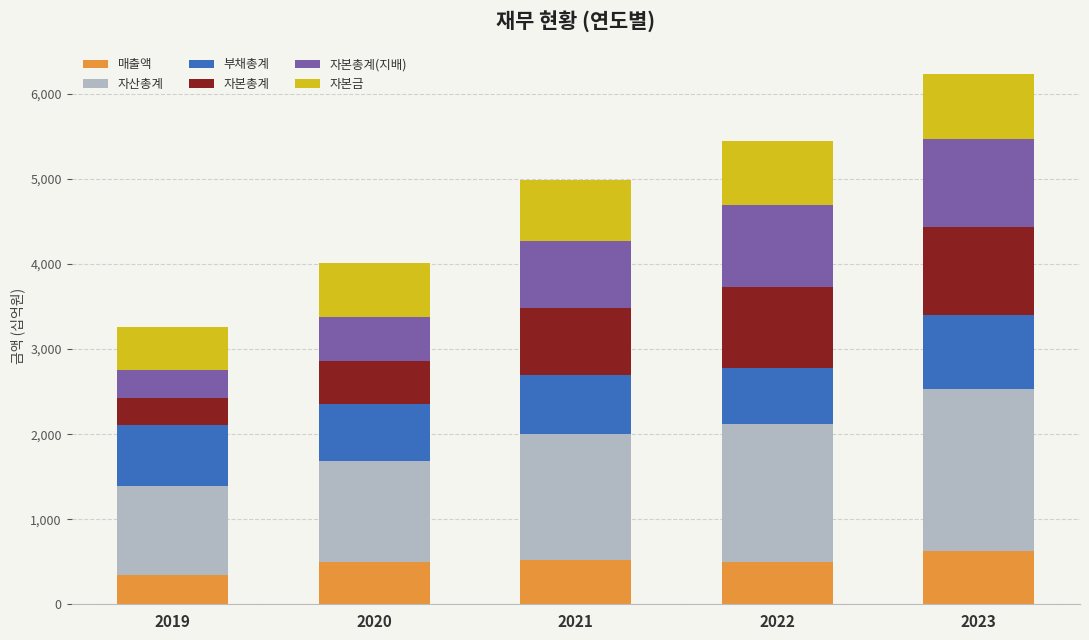

What is the maximum value for 매출액?

632